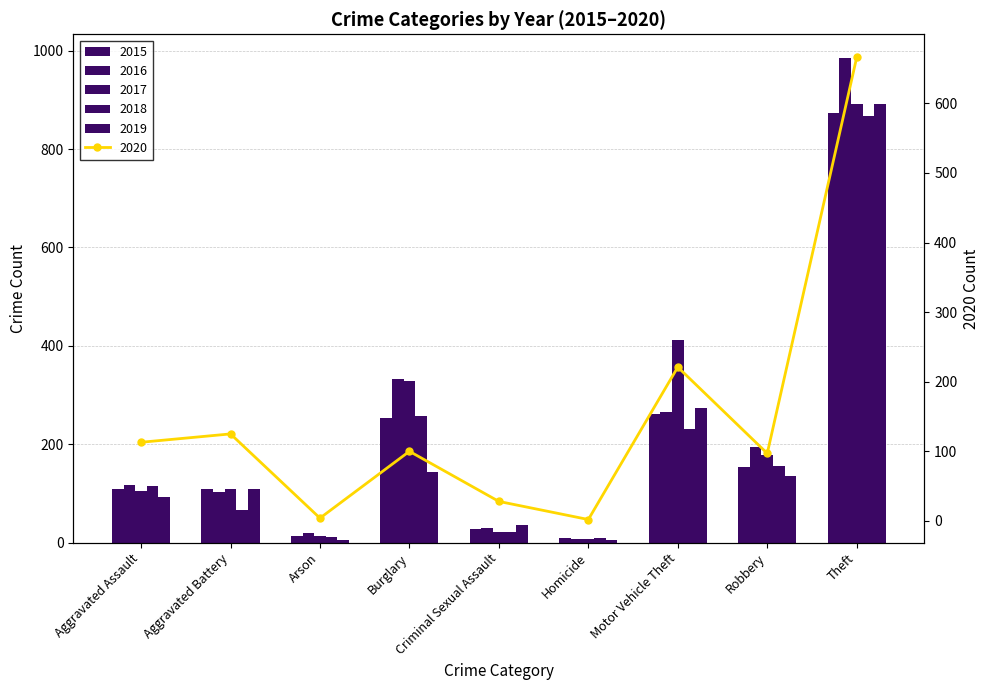

Between Aggravated Battery and Criminal Sexual Assault, which series saw the biggest shift?

2020